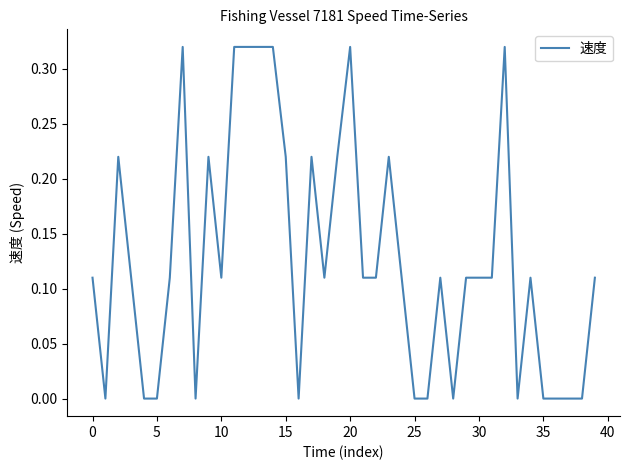

What is the sum of all values?

5.1